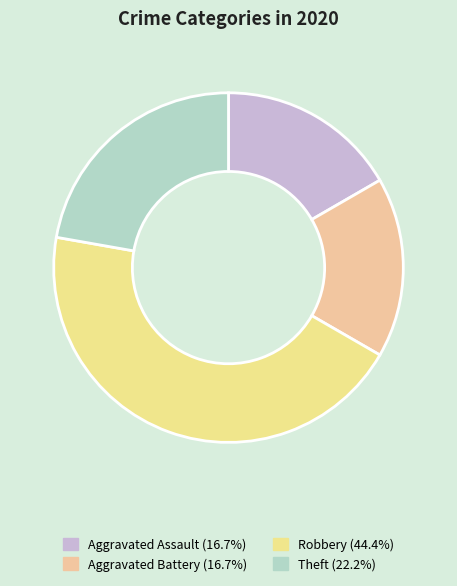

Is it true that Theft is 22% of the pie?

True